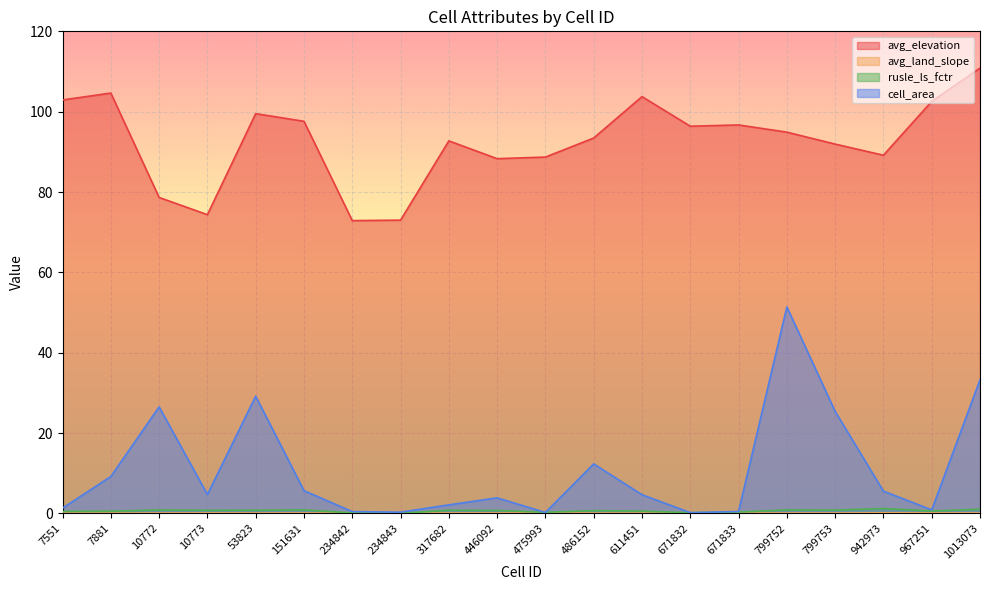

The value of rusle_ls_fctr at 234843 is 0.0. True or false?

True